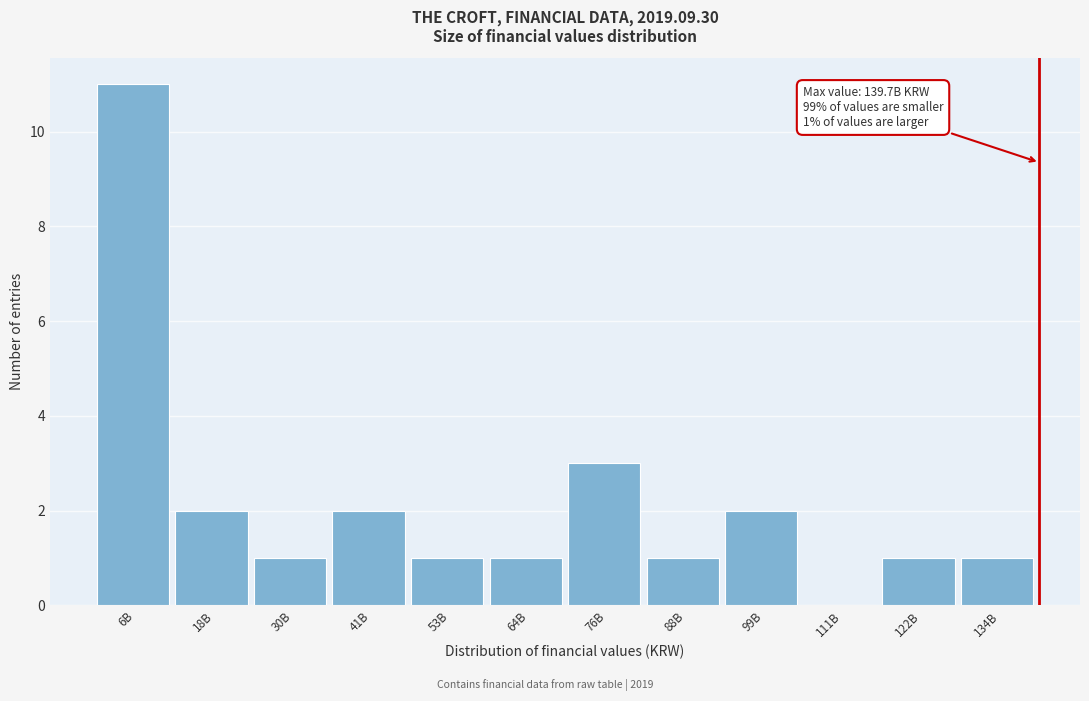

Reading left to right, transcribe all the data shown in this chart.

6B=11	18B=2	30B=1	41B=2	53B=1	64B=1	76B=3	88B=1	99B=2	111B=0	122B=1	134B=1